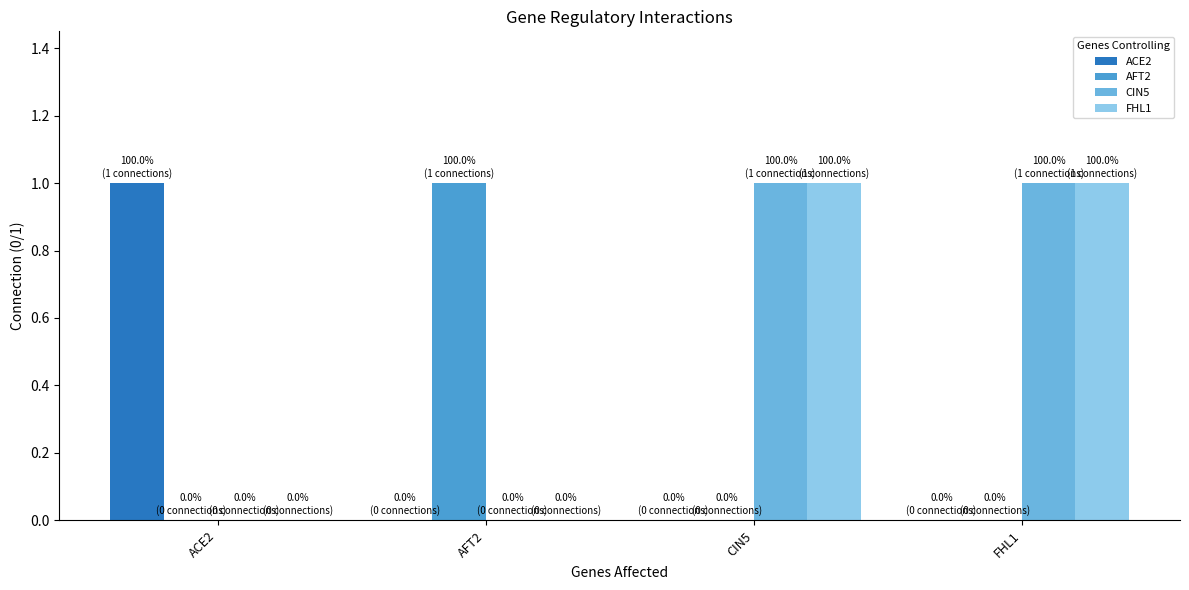

Is the value of ACE2 at ACE2 greater than the value of CIN5 at ACE2?

Yes